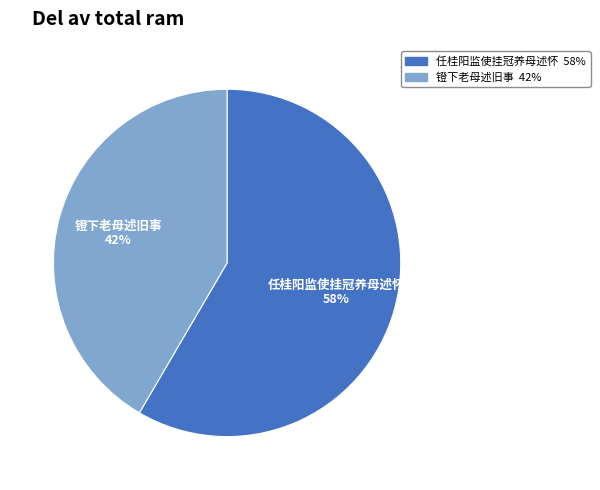

What is the majority slice?

任桂阳监使挂冠养母述怀